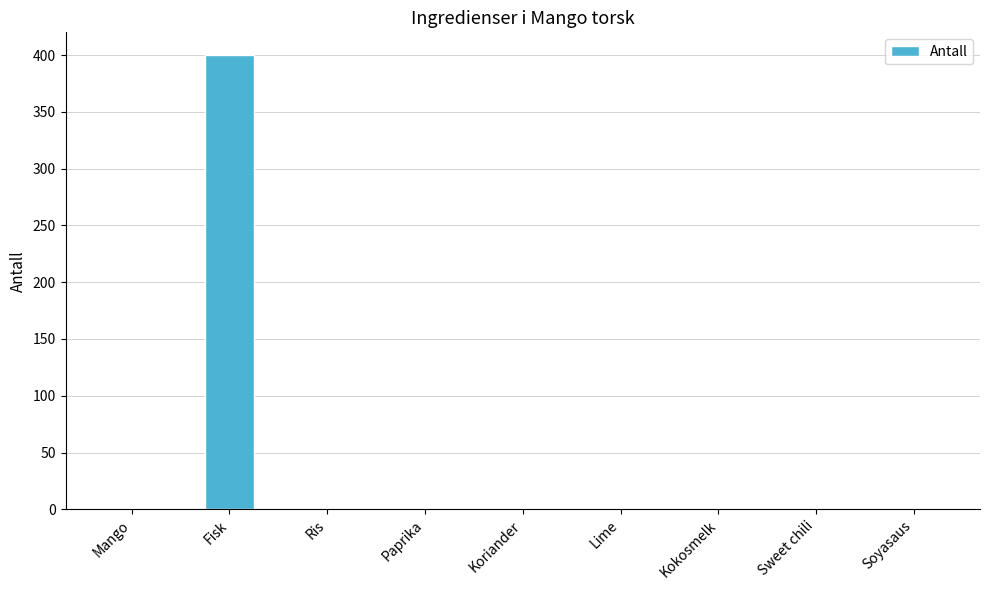

What is the sum of all values?

408.5